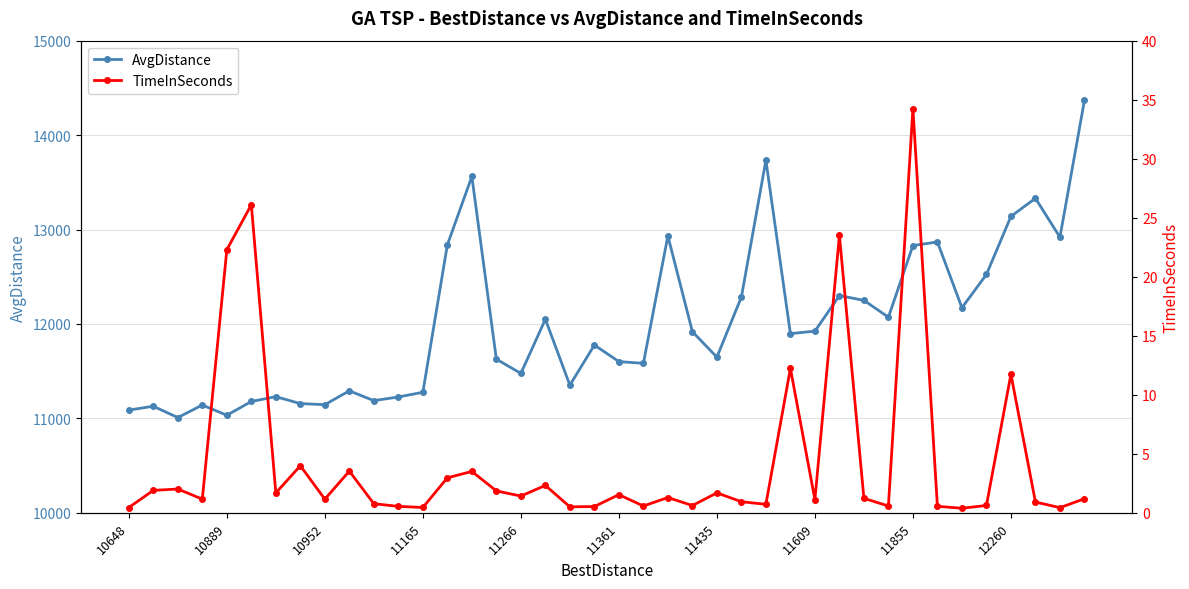

True or false: AvgDistance has more than 0 points higher than both neighbors.

True